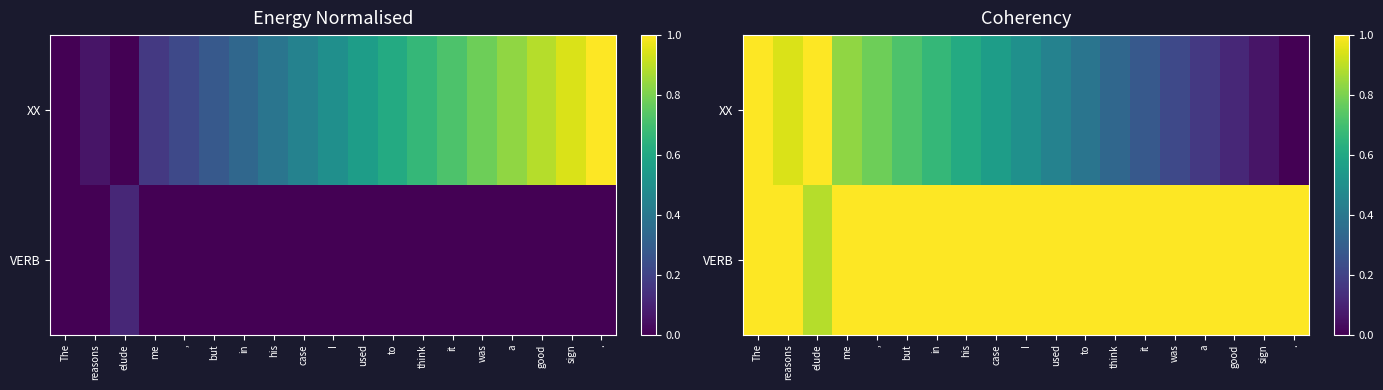

At how many categories does at least one series exceed 0?

19